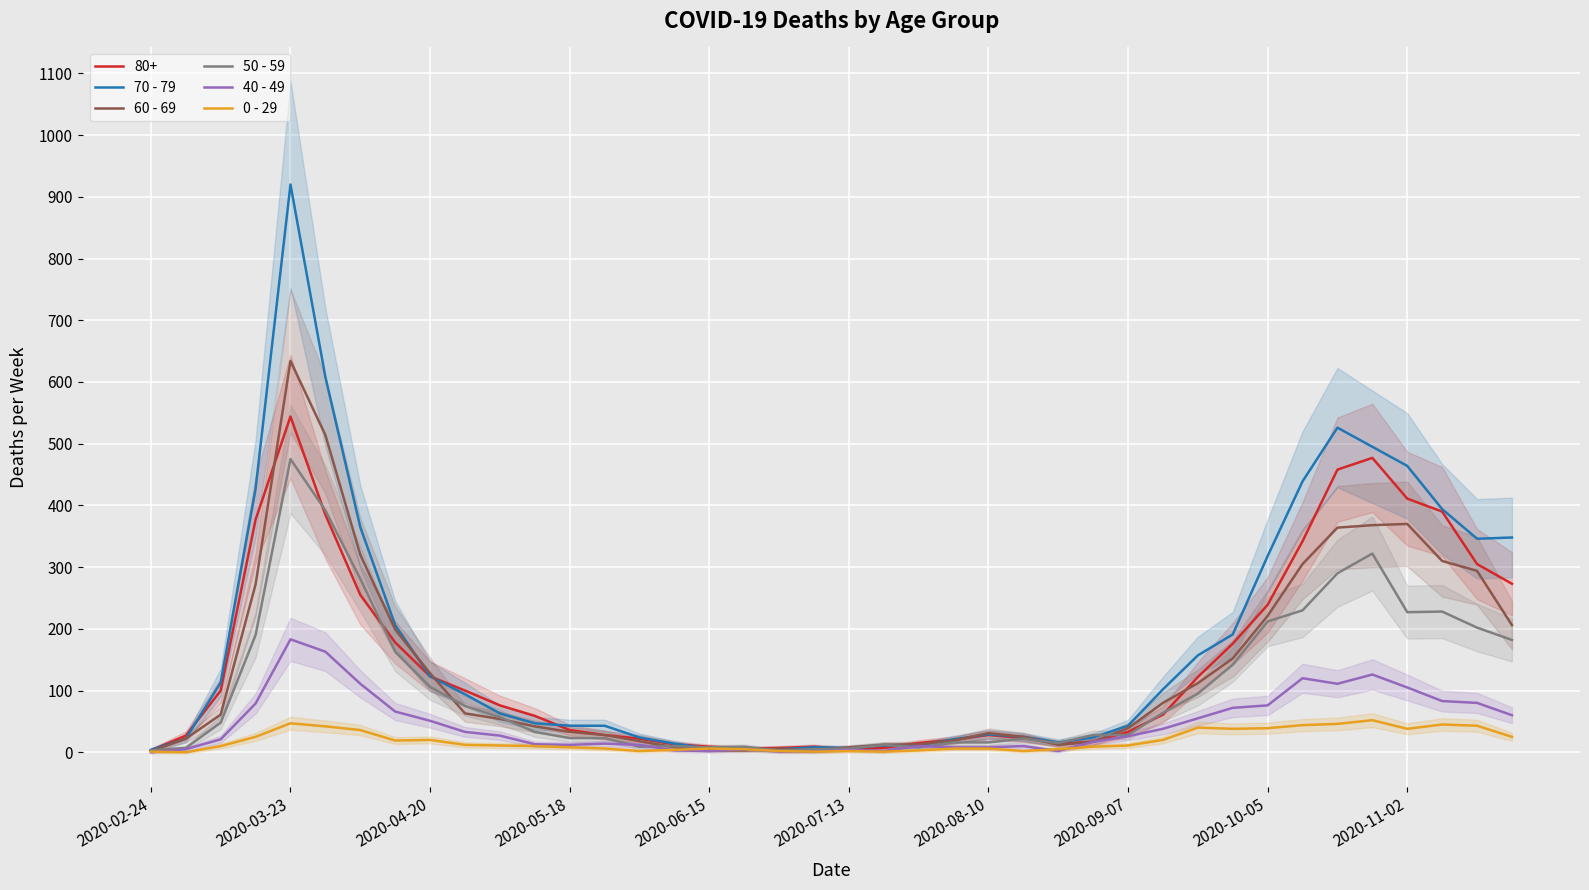

What is the difference between the maximum and second lowest values in the 60 - 69 series?

631